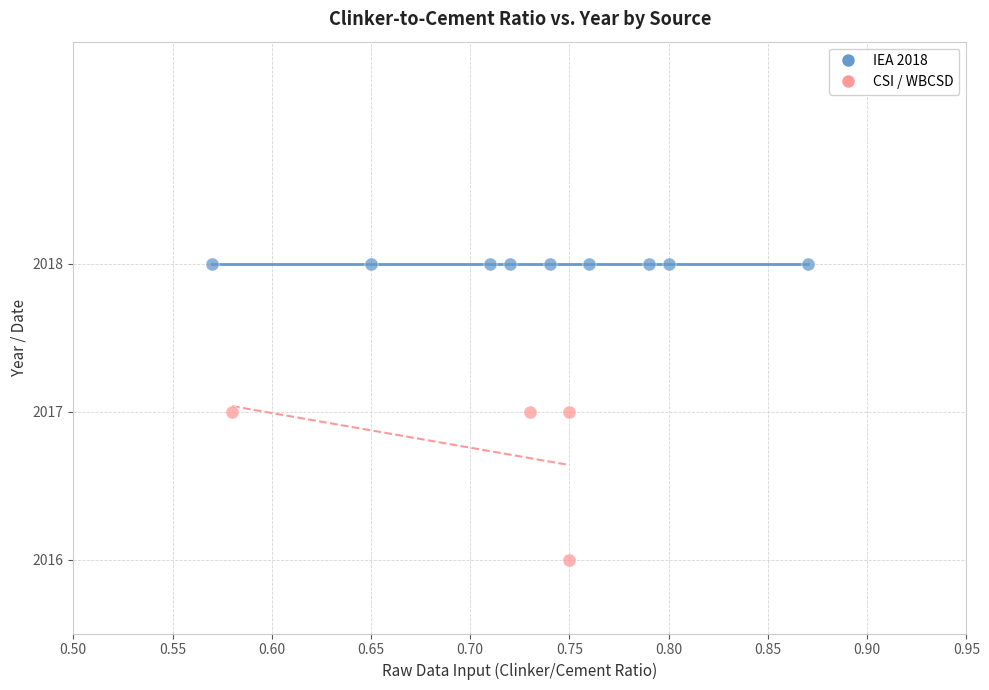

Which series reaches the minimum Y coordinate?

CSI / WBCSD